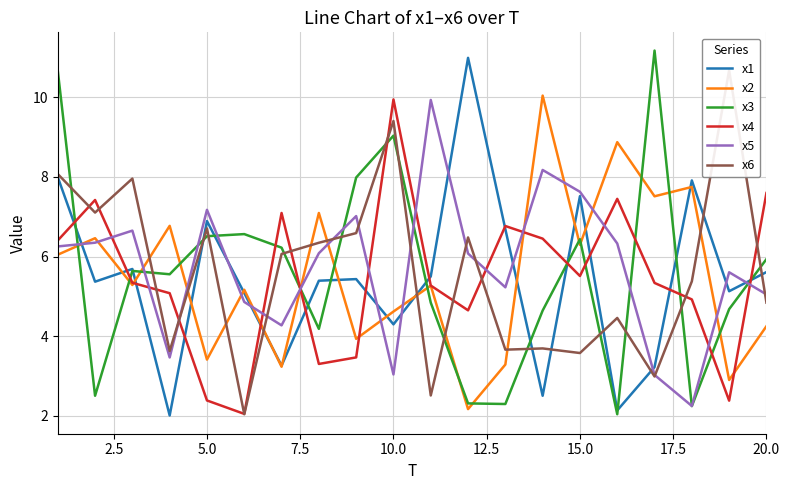

How many data points does each series have?

20